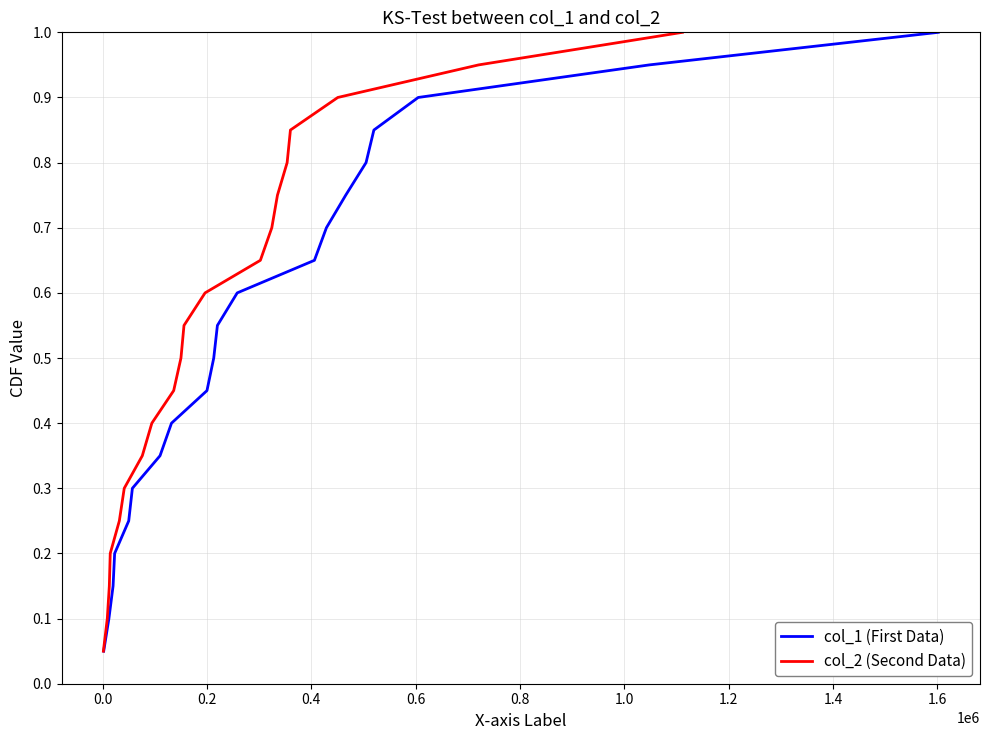

What is the maximum value for col_1 (First Data)?

1.0